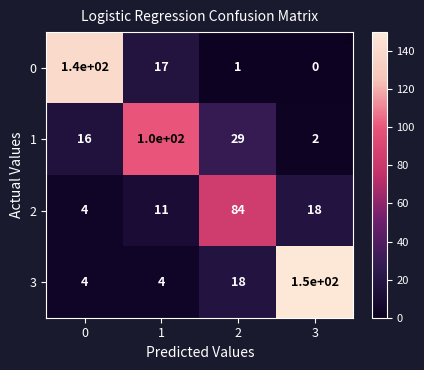

List the series in order of their overall mean, highest first.

3, 0, 1, 2